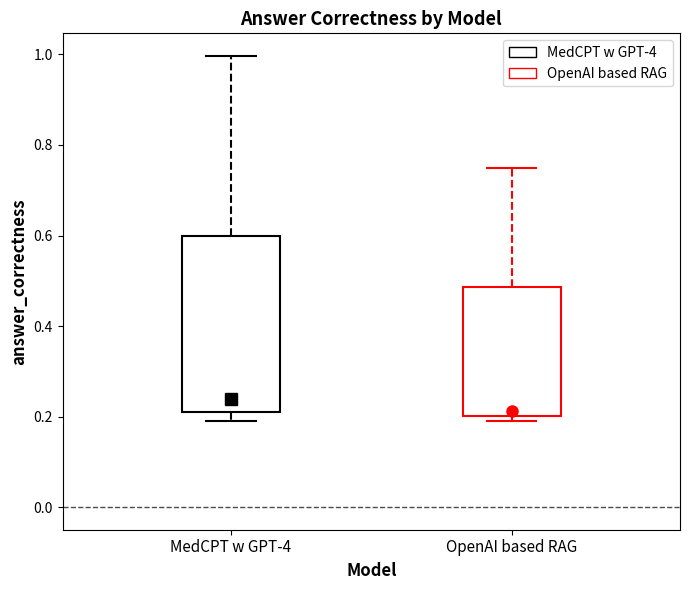

Comparing the boxes themselves (not the whiskers), which one is the tallest?

MedCPT w GPT-4